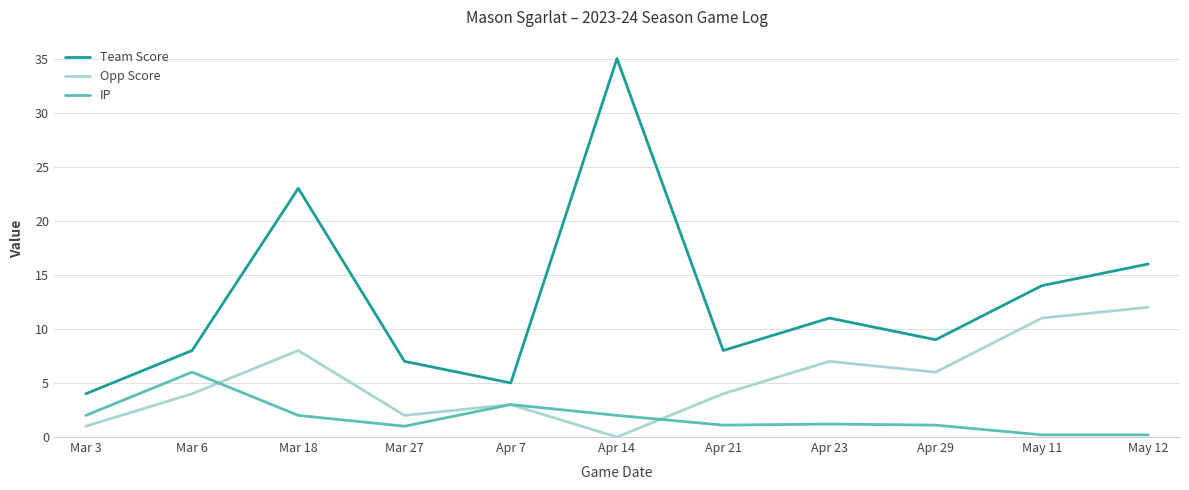

Is the value of IP at Apr 23 greater than the value of Opp Score at Apr 7?

No